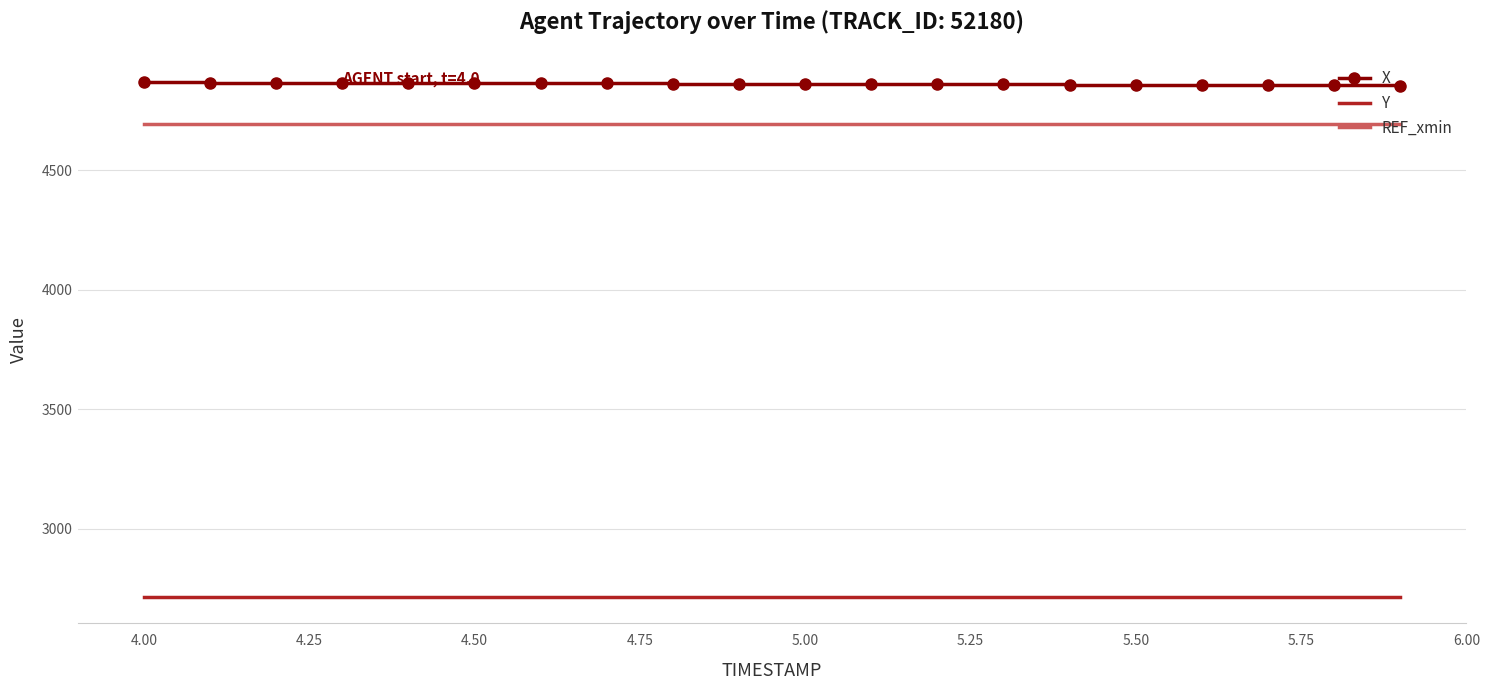

Which series has the largest total across all categories?

X